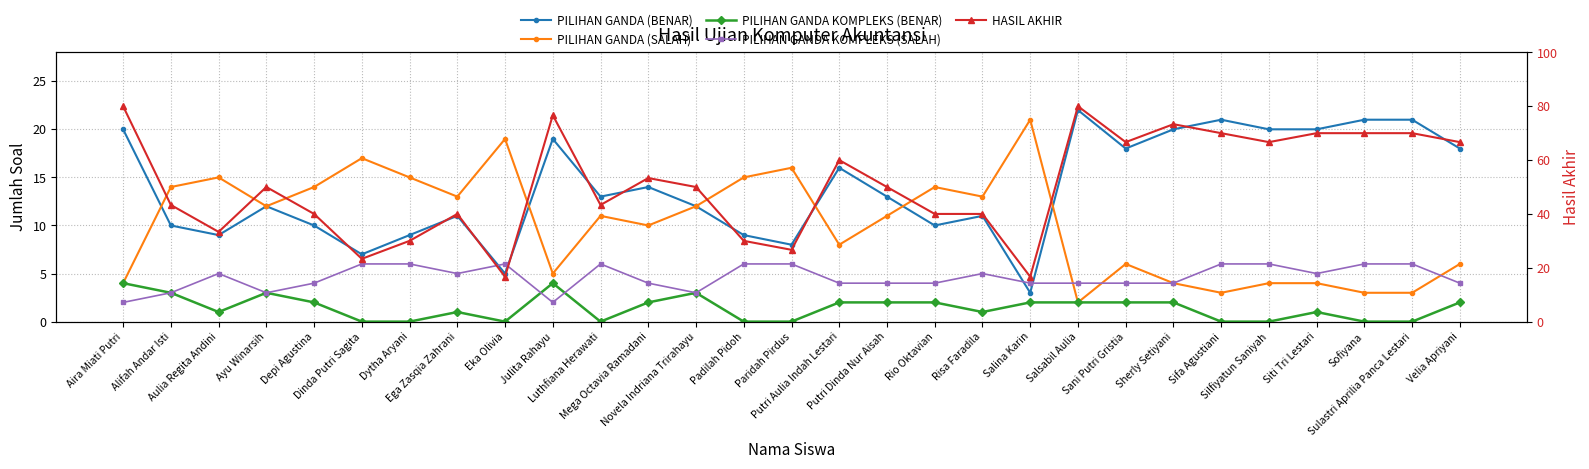

What is the difference between the PILIHAN GANDA KOMPLEKS (SALAH) values at Depi Agustina and Aira Miati Putri?

2.0